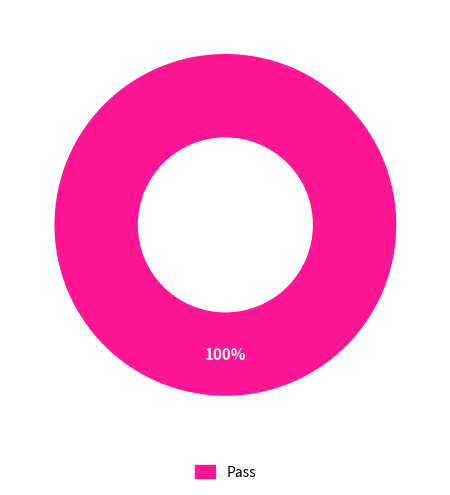

Is there a majority slice in this chart?

Yes